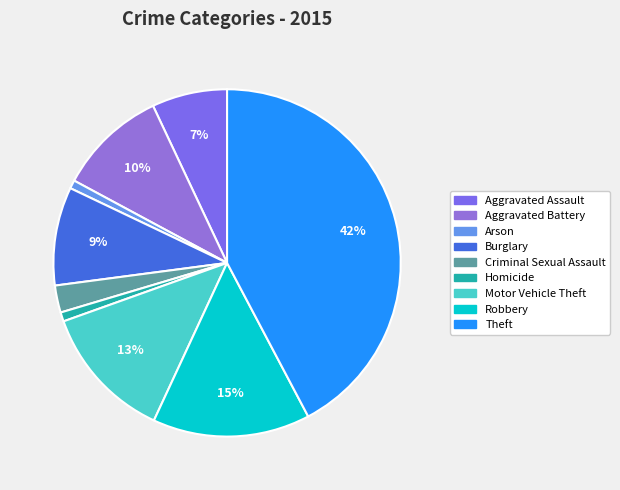

How much of the chart is everything except Theft?

57.7%